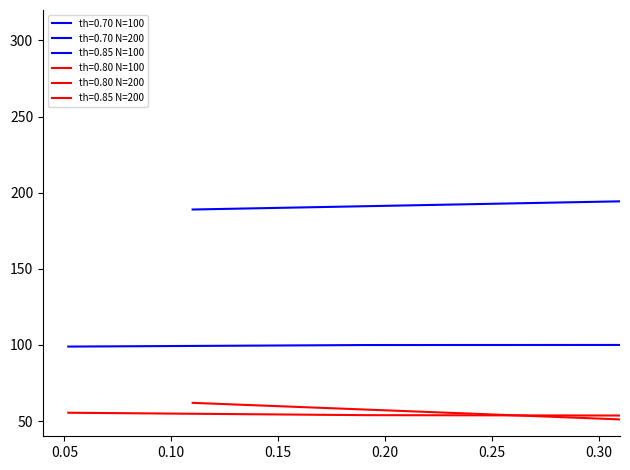

Between 0.05 and 0.10, which series saw the biggest shift?

th=0.80 N=200